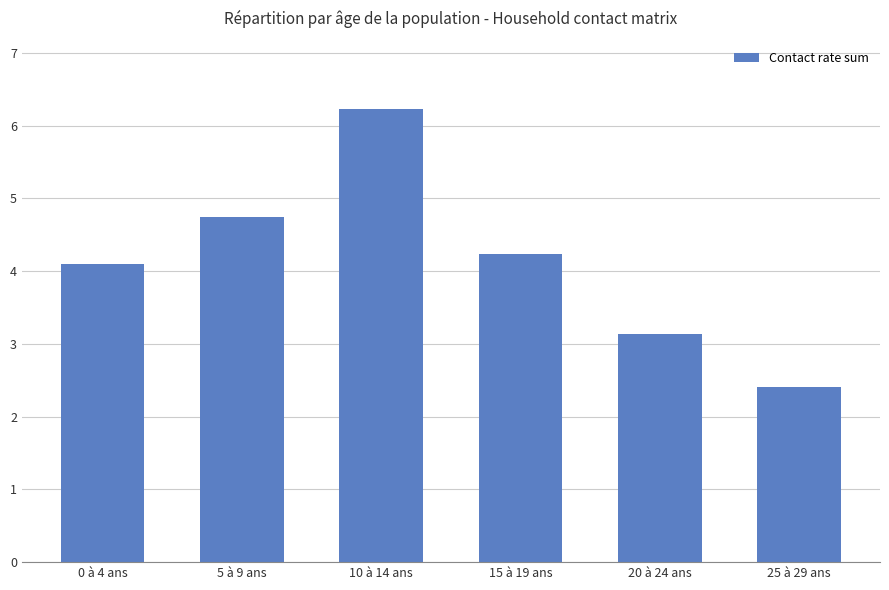

What is the difference between the maximum and second lowest values?

3.1